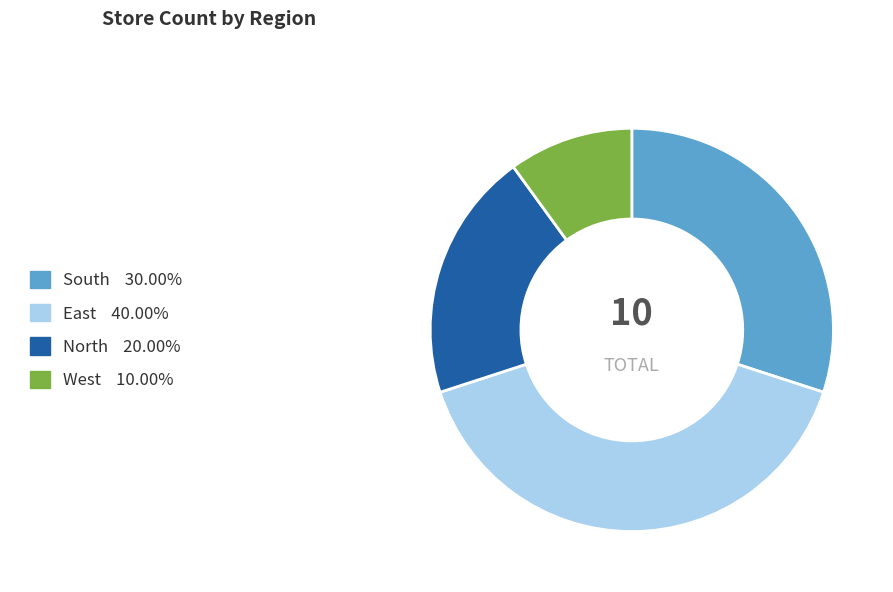

Is the sum of South and West greater than half?

No